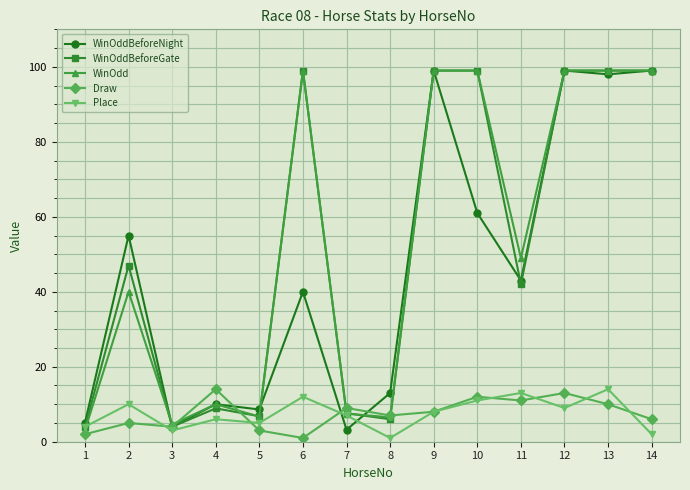

True or false: Draw and WinOdd cross at least once.

True